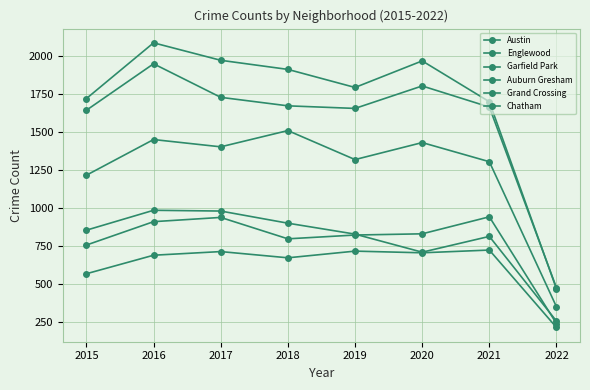

Does the chart display data point markers on the line(s)?

Yes